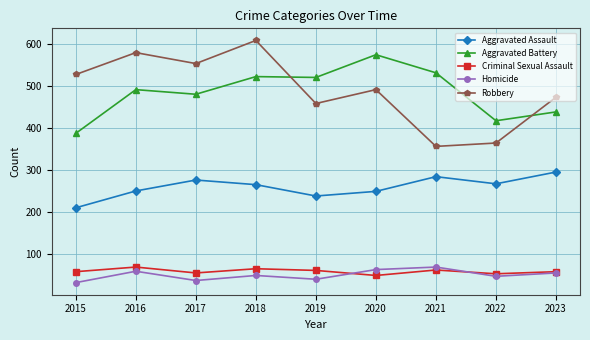

How many categories are shown in the chart?

9